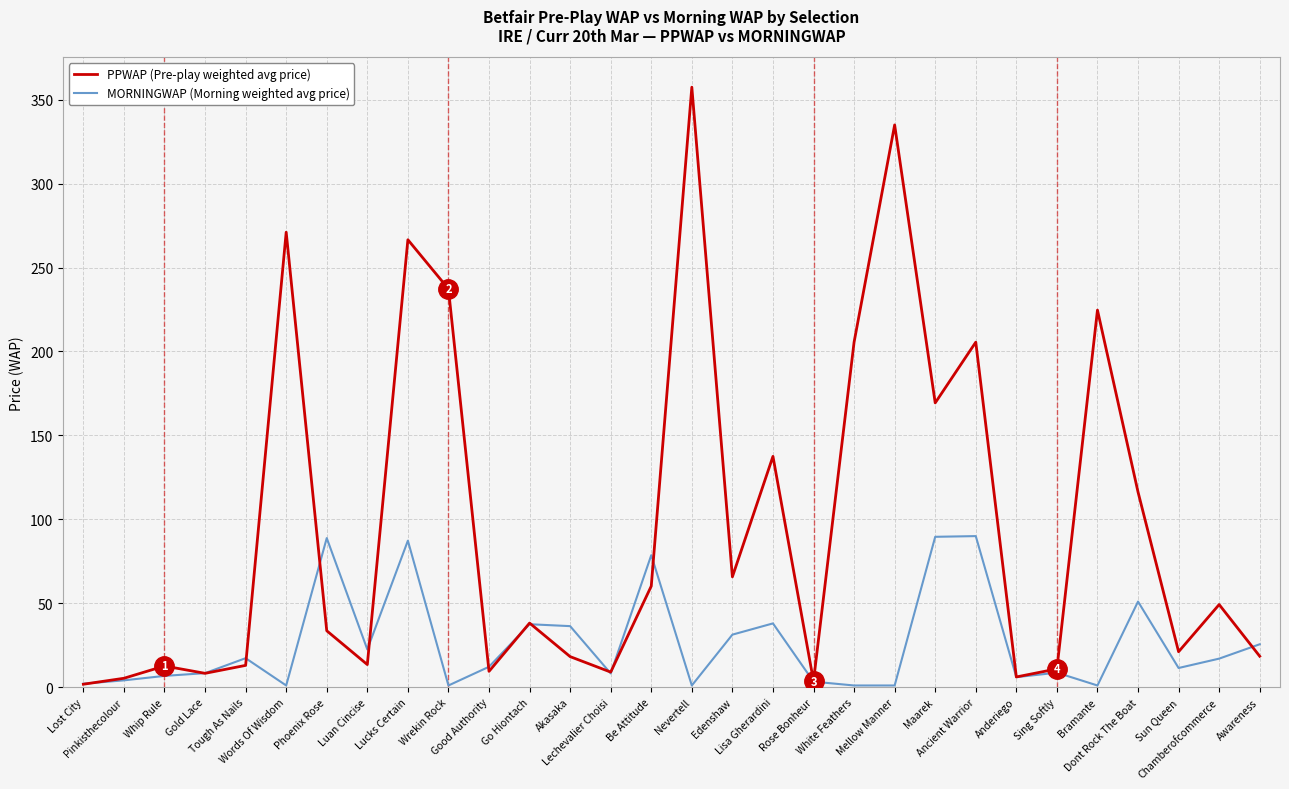

Which series has the widest spread of values?

PPWAP (Pre-play weighted avg price)